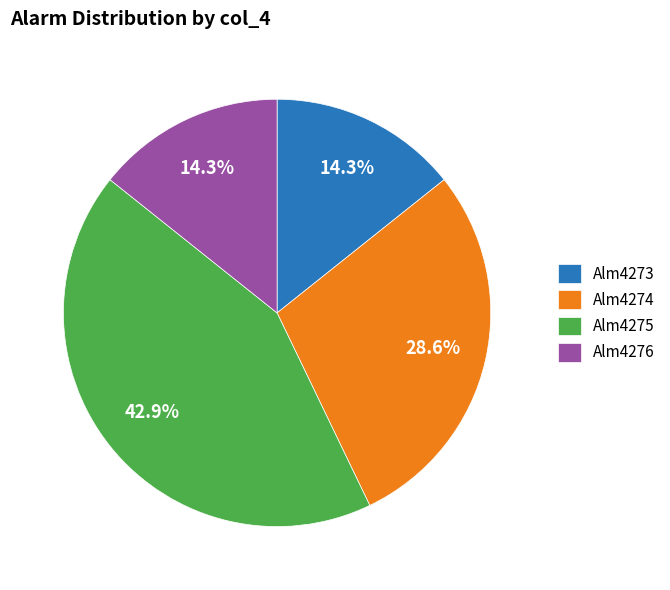

How much of the chart is everything except Alm4273?

85.7%